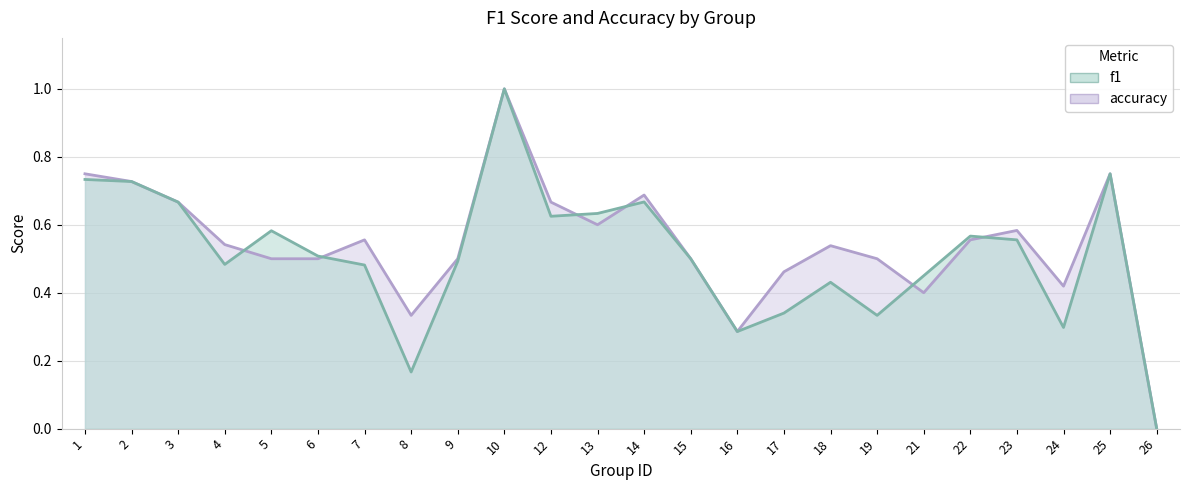

At which category is the sum across all series the highest?

10